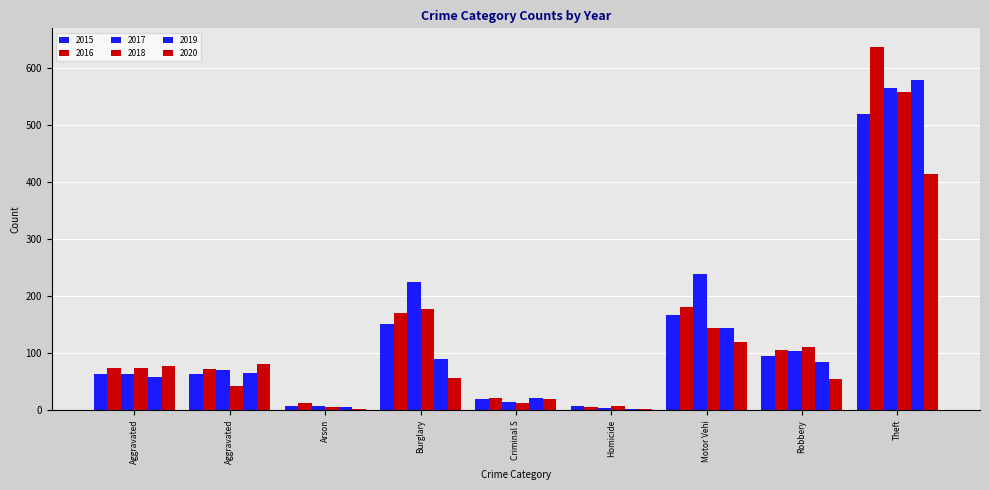

How many distinct data groups are displayed?

6